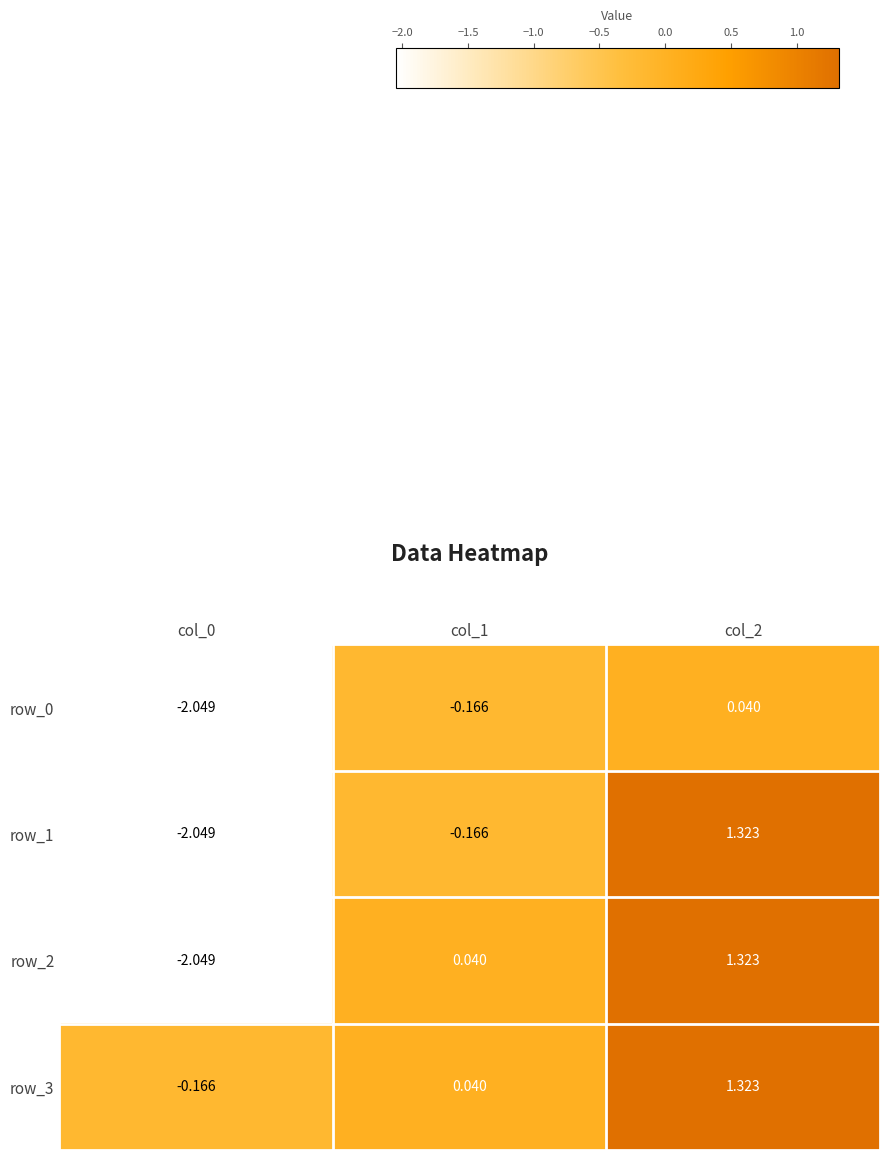

What is the difference between the second highest and minimum values in the row_3 series?

0.2